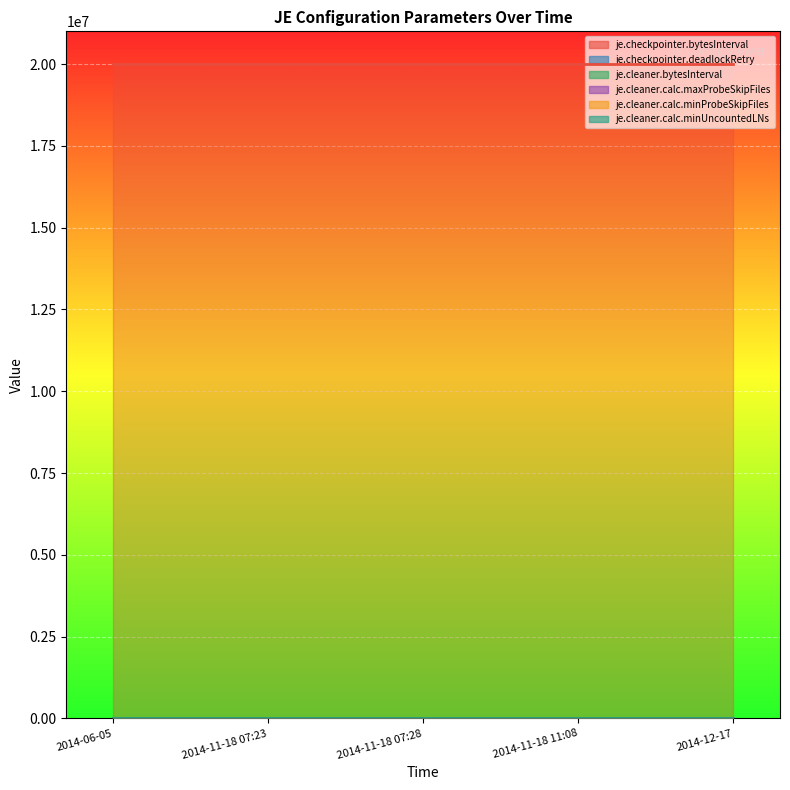

List the labels in order of je.checkpointer.deadlockRetry value, smallest first.

2014-06-05, 2014-11-18 07:23, 2014-11-18 07:28, 2014-11-18 11:08, 2014-12-17